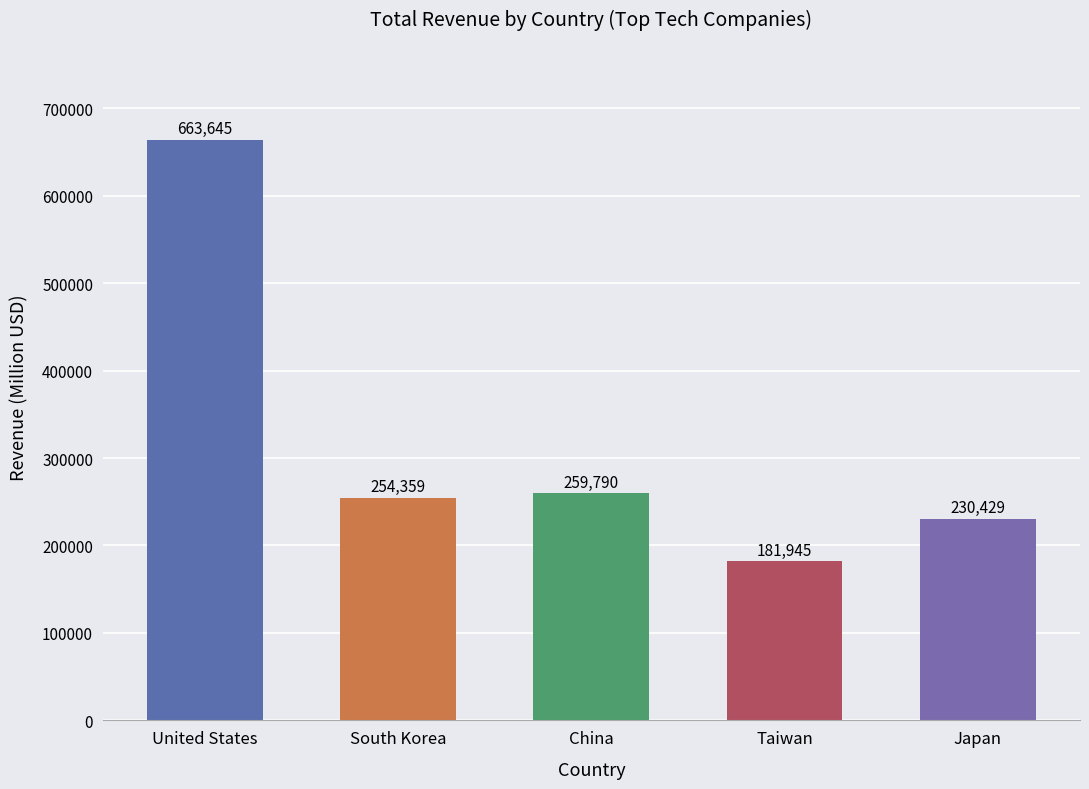

At which label does the data first exceed 254359?

United States